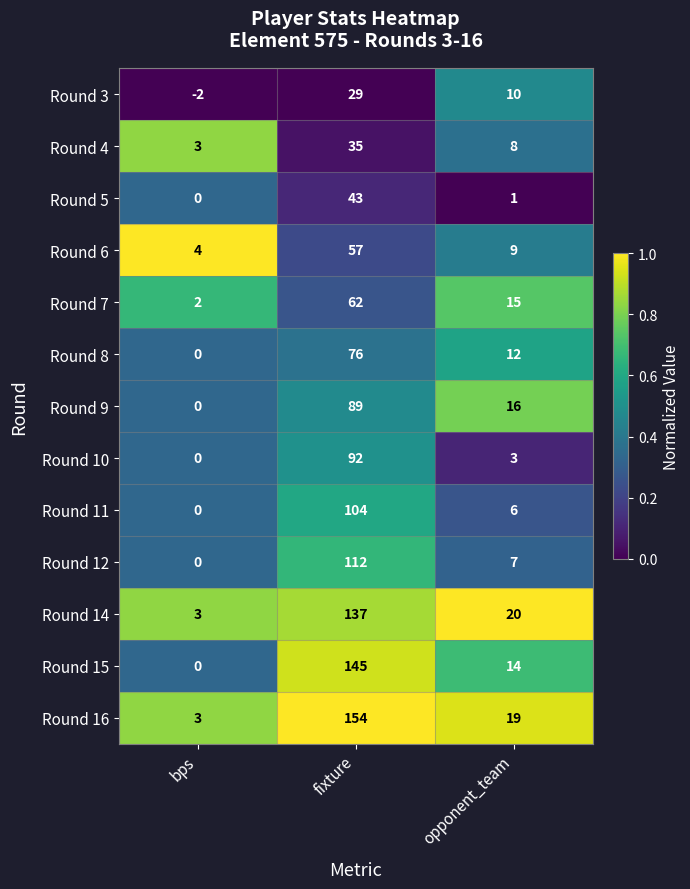

True or false: Round 16 has a value of 7 at opponent_team.

False